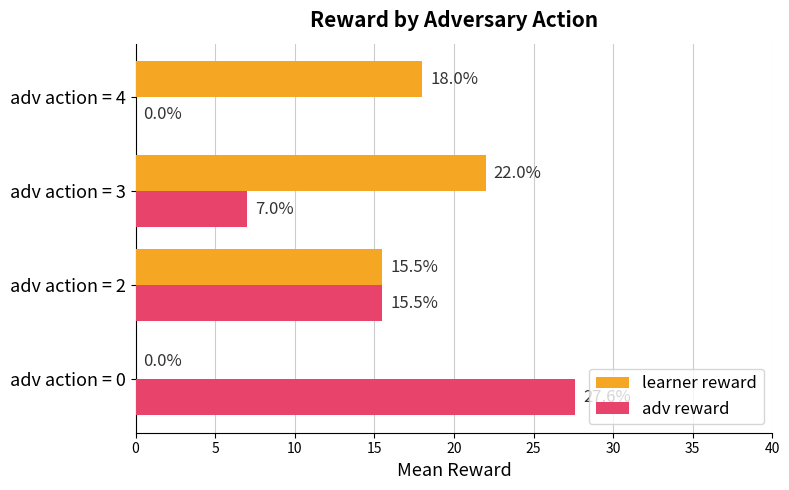

What is the maximum value shown in the chart?

27.6